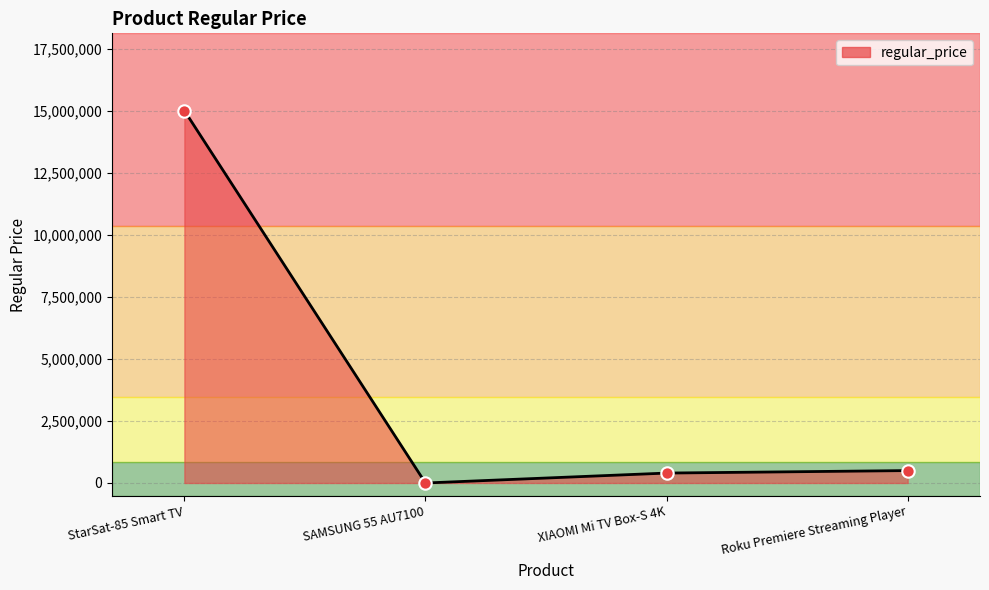

What is the change in value from StarSat-85 Smart TV to SAMSUNG 55 AU7100?

-15000000